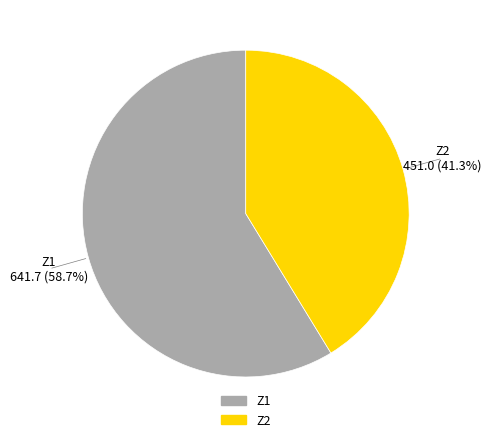

What is the smallest slice in the pie chart?

Z2